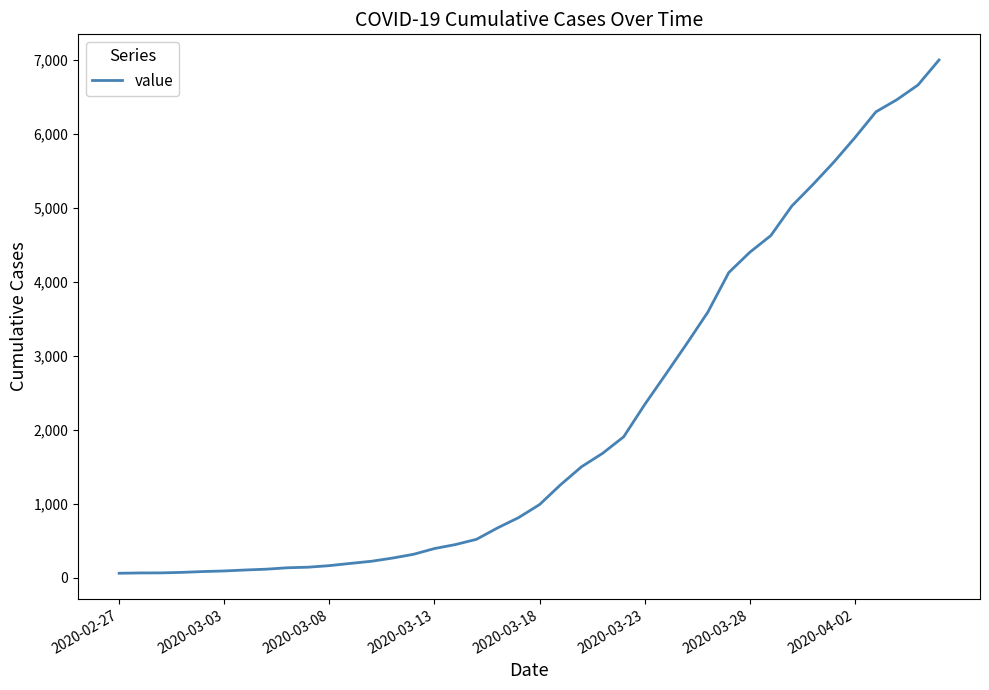

What is the difference between the maximum and minimum values?

6940